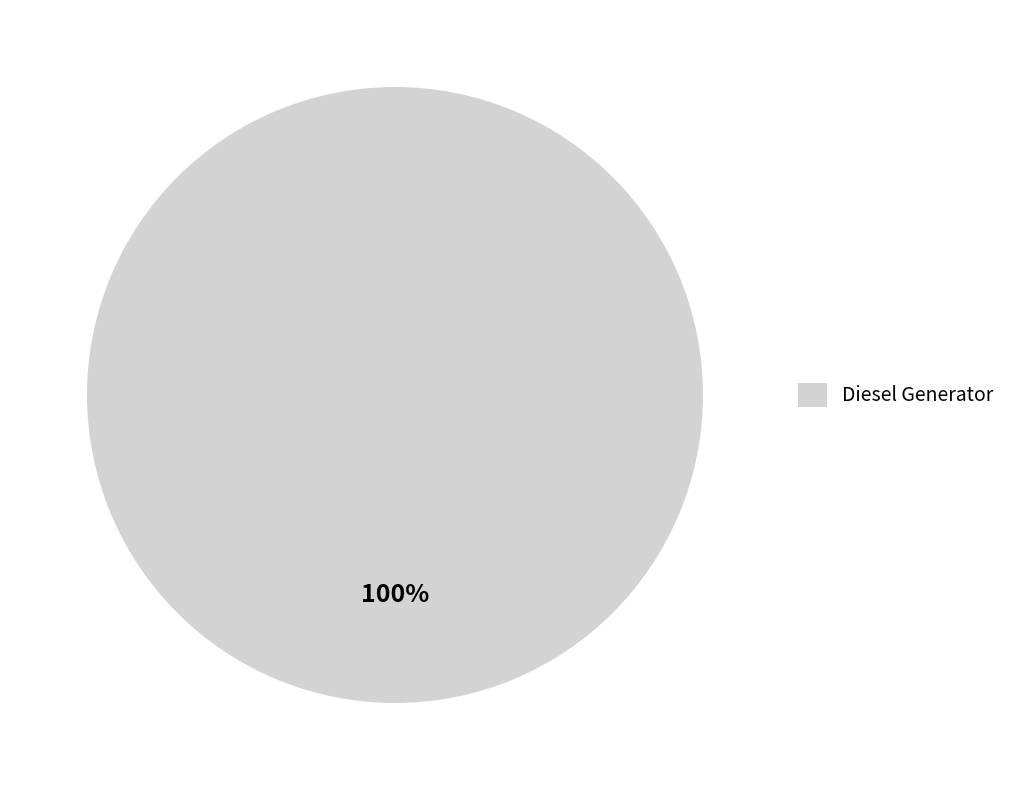

The Diesel Generator slice represents 100% of the pie. True or false?

True